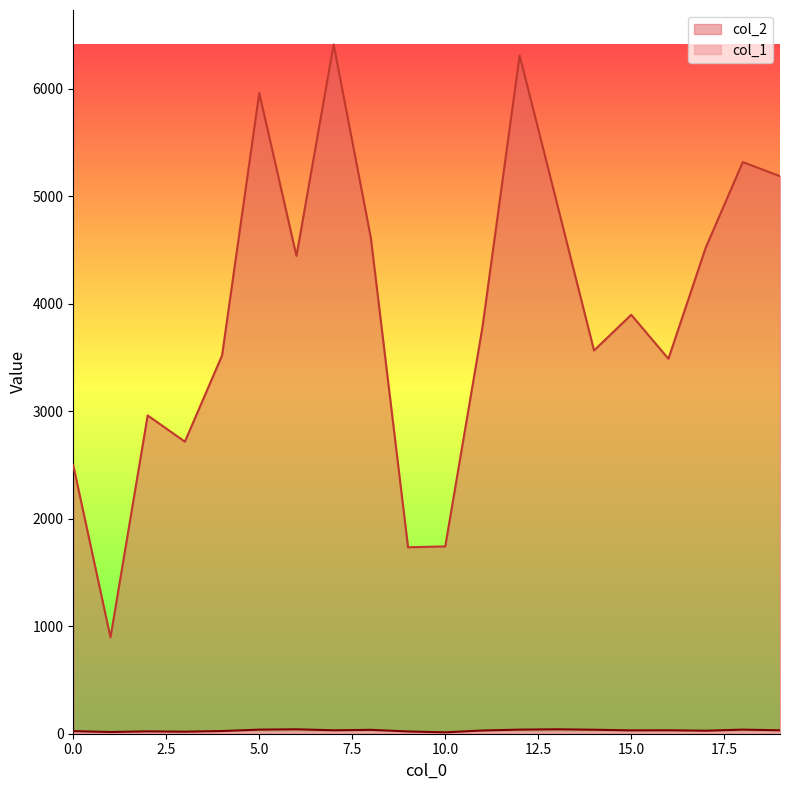

Which category has the lowest value in the col_2 series?

1